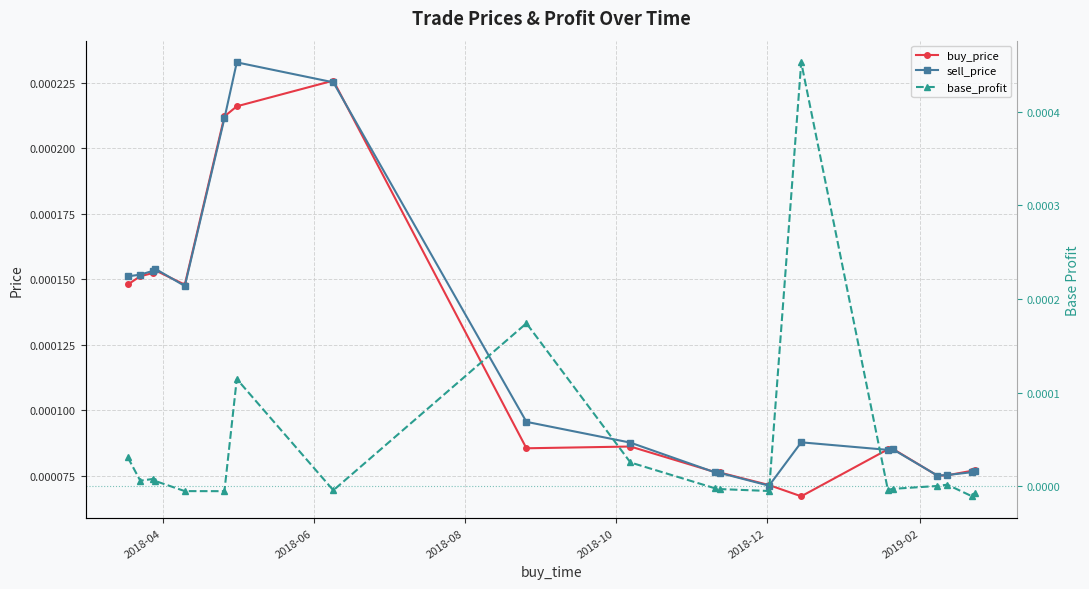

How many values in base_profit are above zero?

10